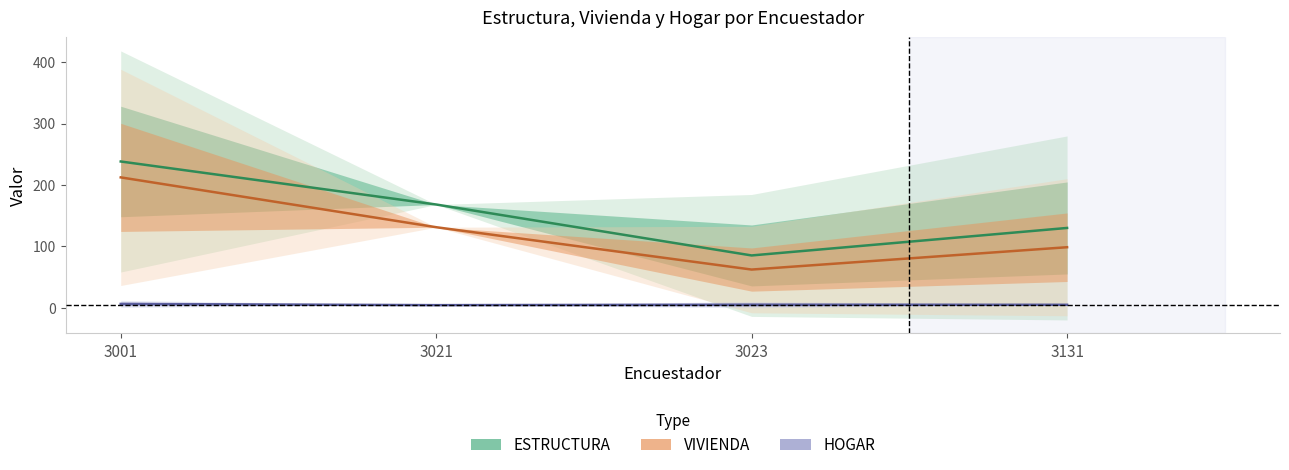

Which category has the highest value in the HOGAR series?

3001